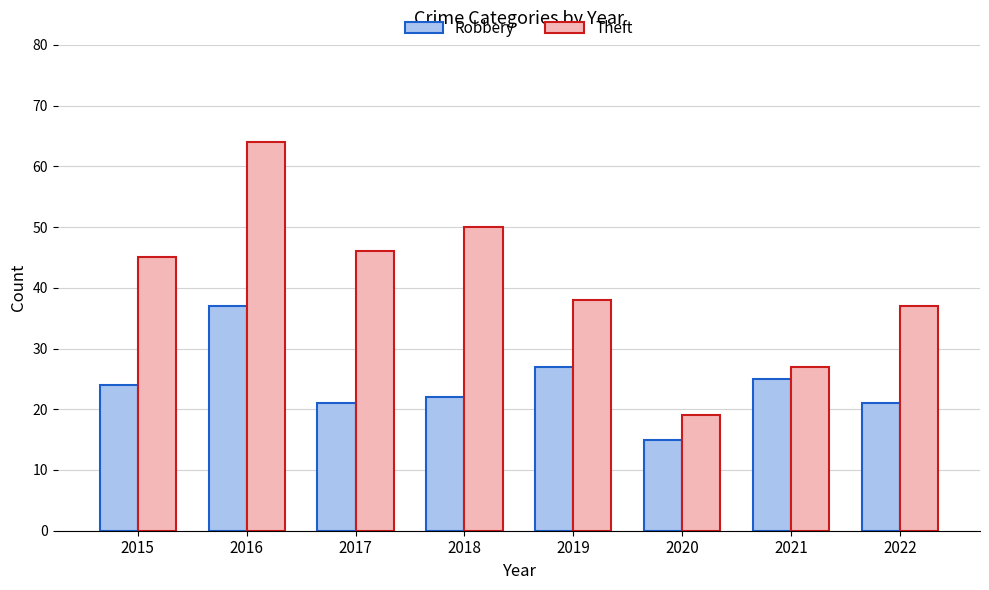

What is the sum of all Robbery values?

192